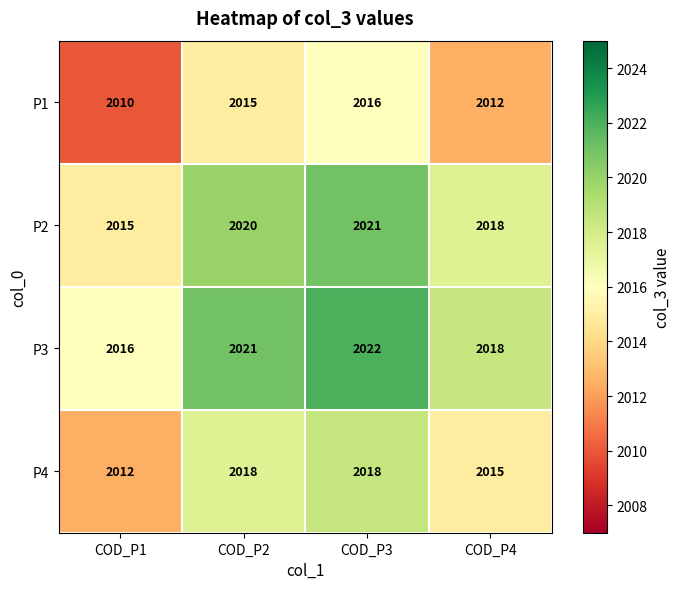

Which label corresponds to the smallest value in the chart?

COD_P1